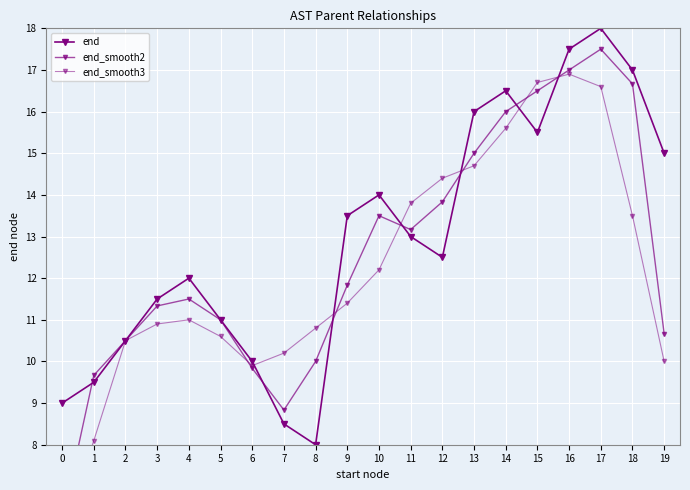

The value of end_smooth3 at 10 is 5.2. True or false?

False